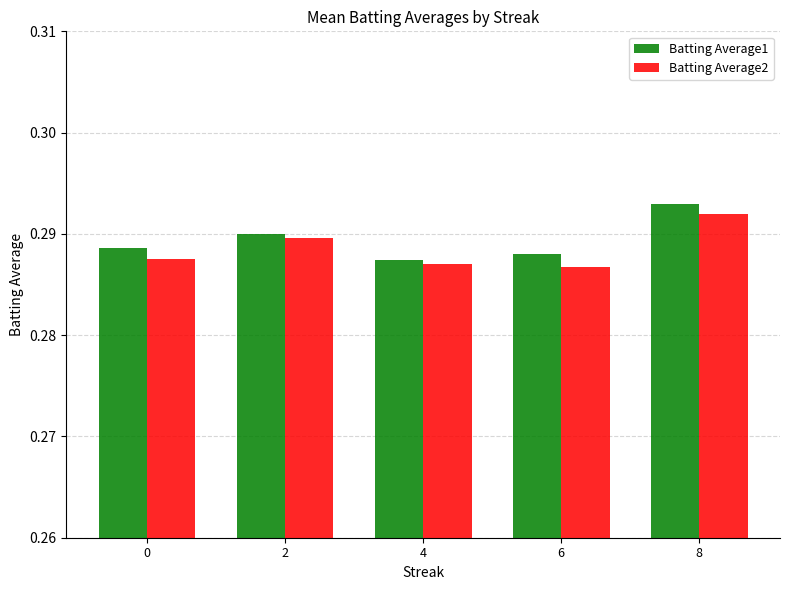

At how many categories does at least one series exceed 0?

5